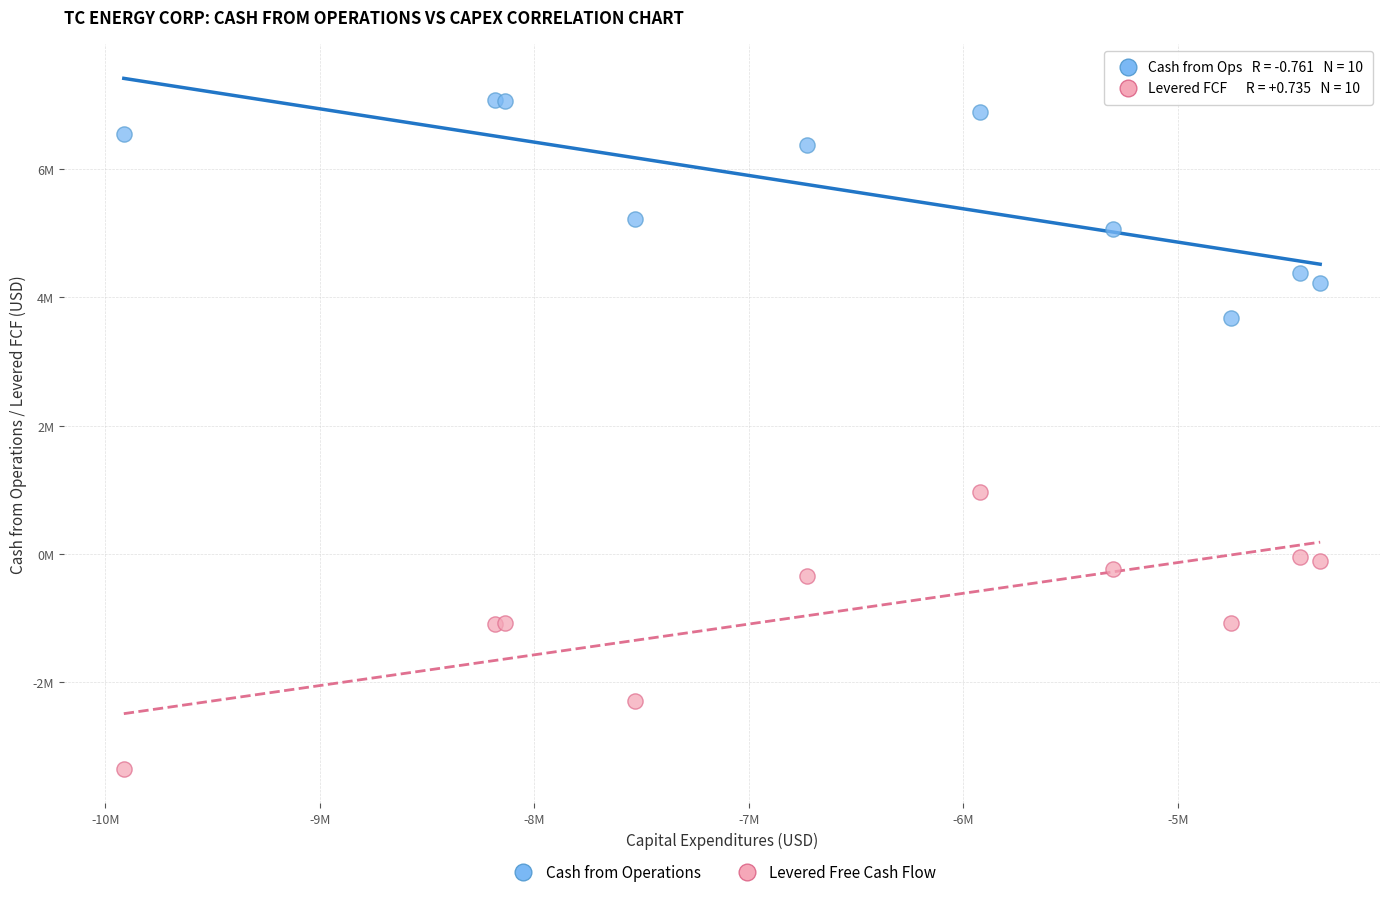

What are all the series names shown in the legend?

Cash from Operations, Levered Free Cash Flow